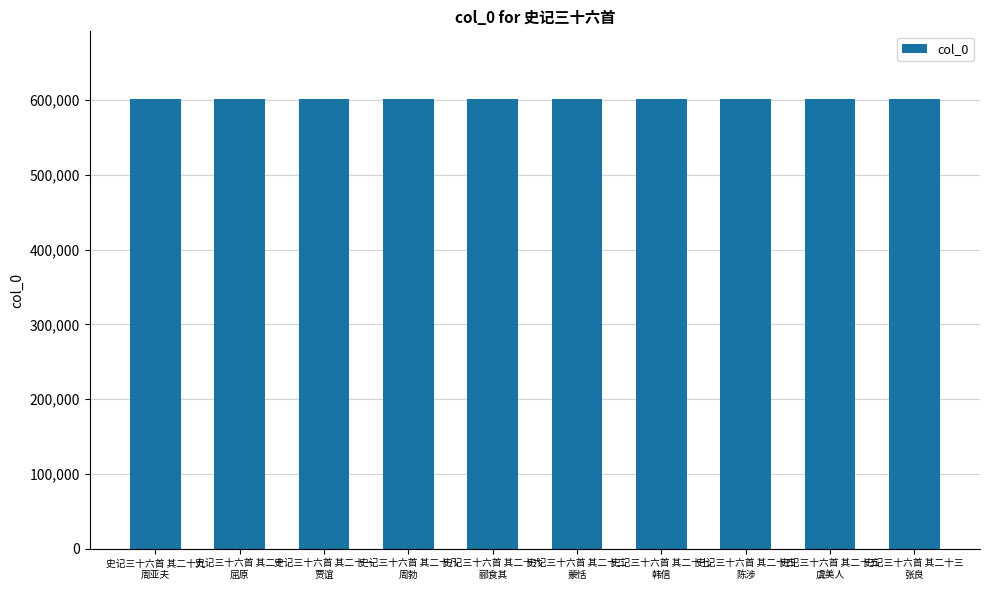

Does the chart contain stacked bars?

No